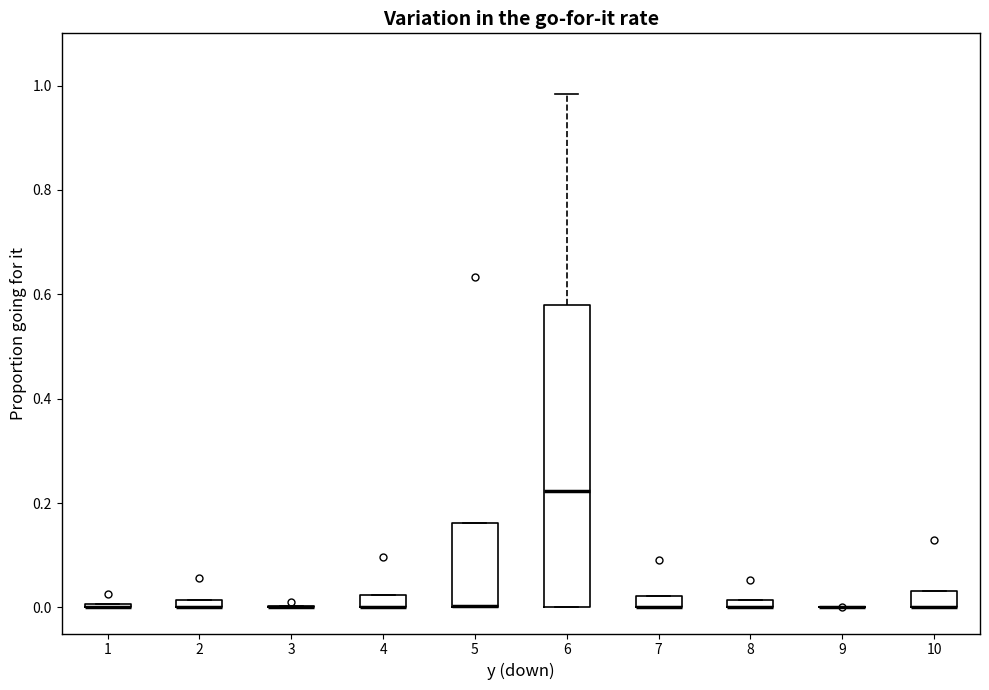

Which box is the tallest, from its lower edge to its upper edge?

6